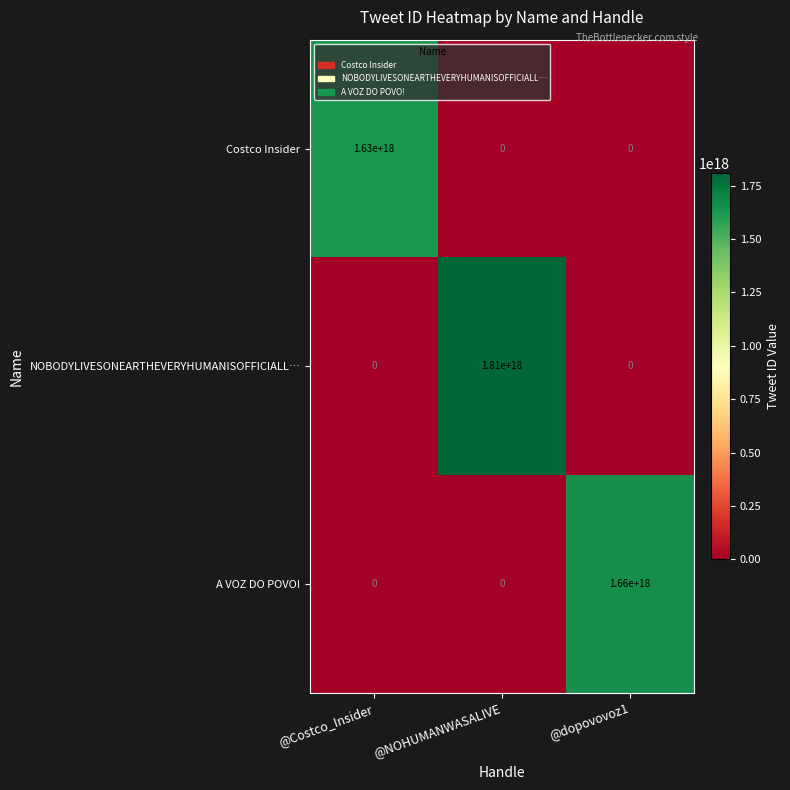

Which series has the largest total across all categories?

NOBODYLIVESONEARTHEVERYHUMANISOFFICIALL…